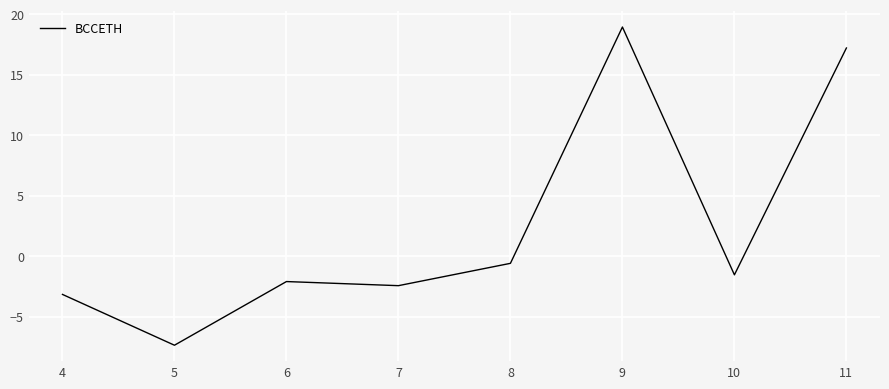

How many lines are shown in the chart?

1